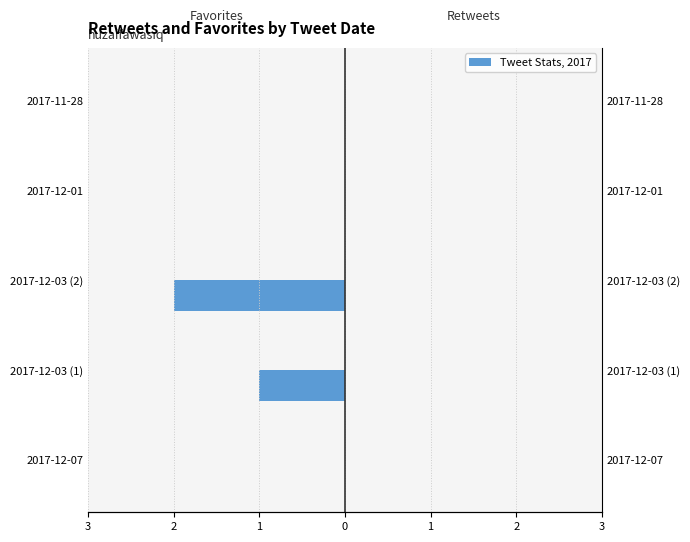

Count the number of categories in the chart.

5